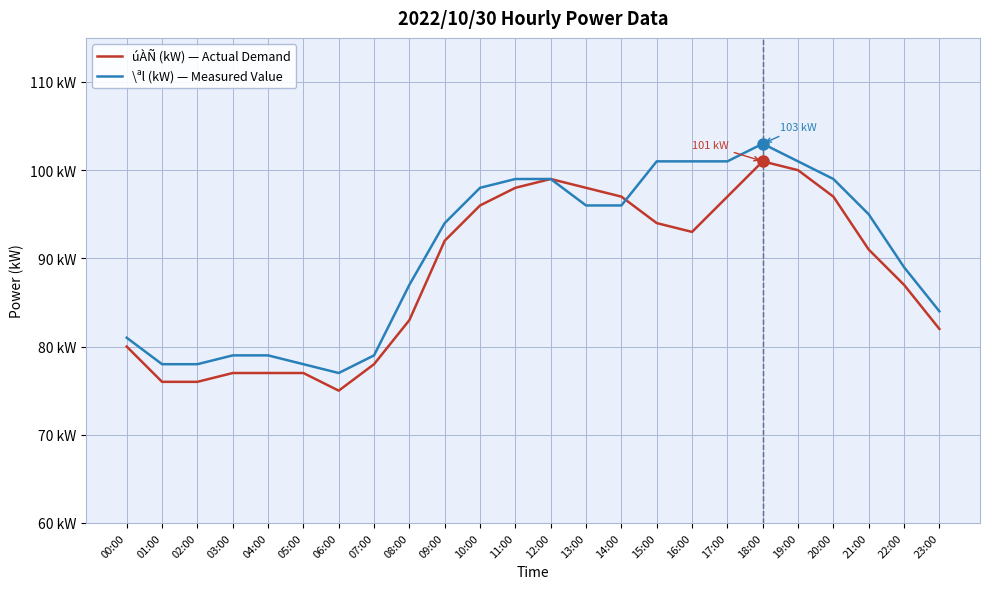

At which category does the chart reach its peak across all series?

18:00